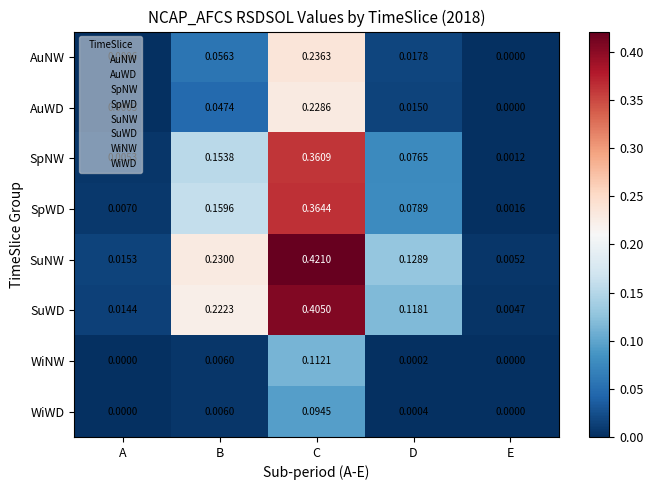

At which category is the sum across all series the highest?

C